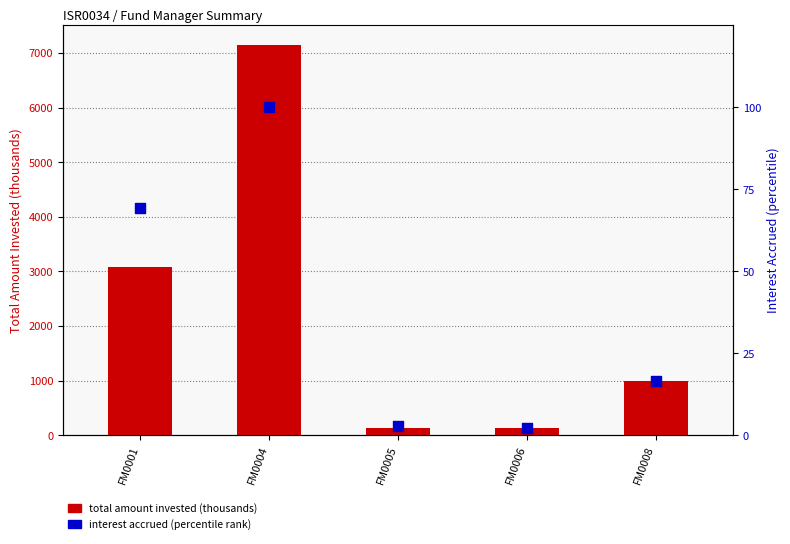

What is the total value across all series at FM0005?

132.3